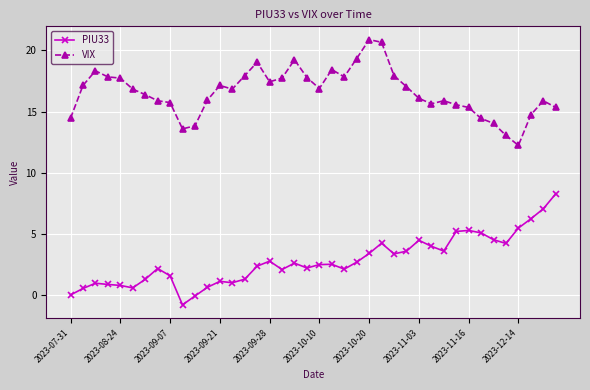

Which series has the largest total across all categories?

VIX